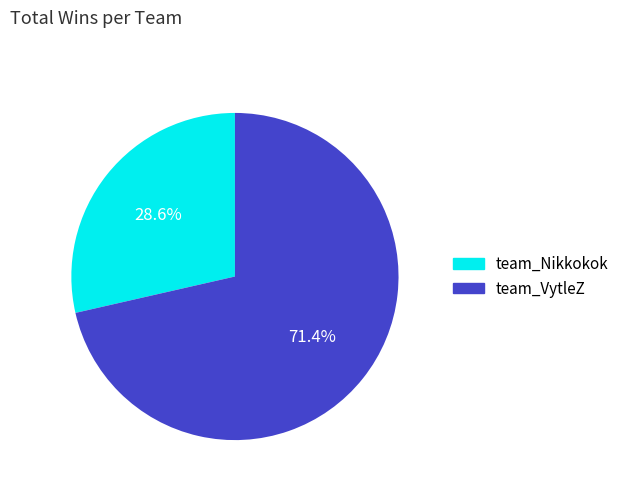

Combined, what portion of the pie is team_VytleZ and team_Nikkokok?

100.0%